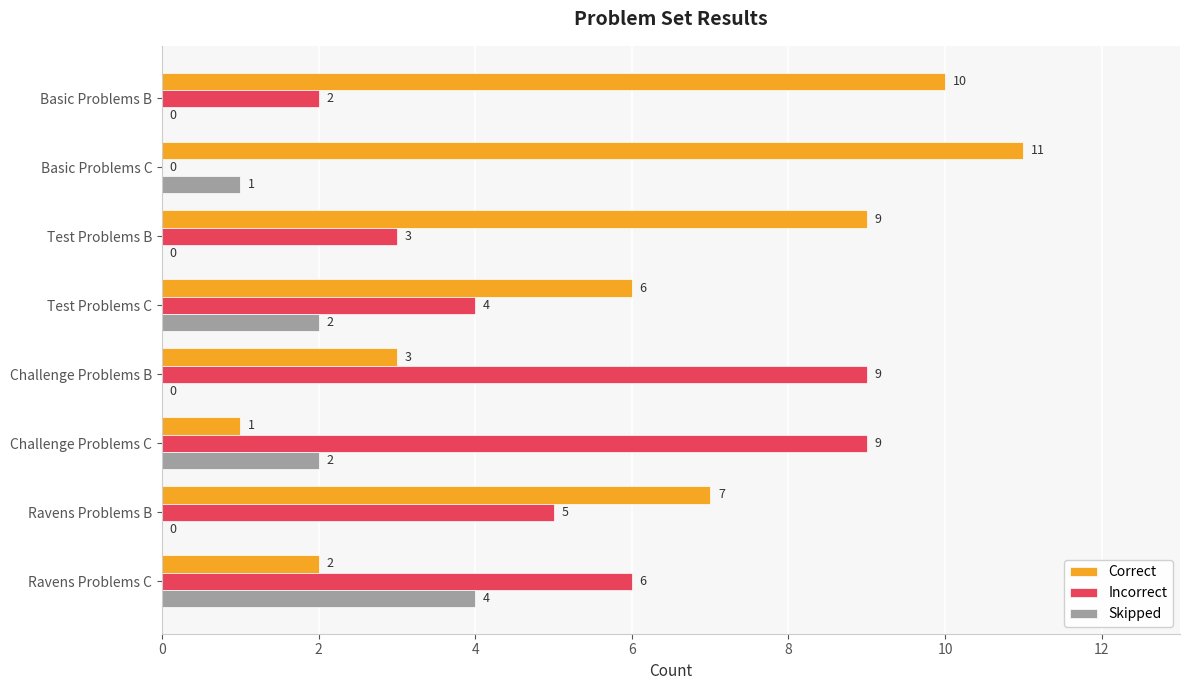

What is the total value across all series at Test Problems C?

12